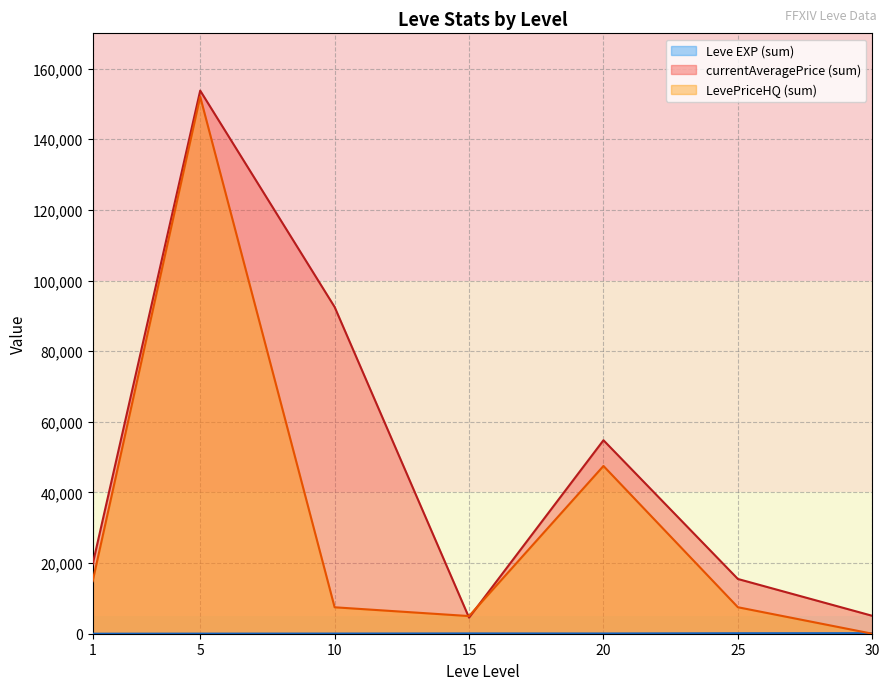

The Leve EXP series shows 17 at 20. True or false?

True